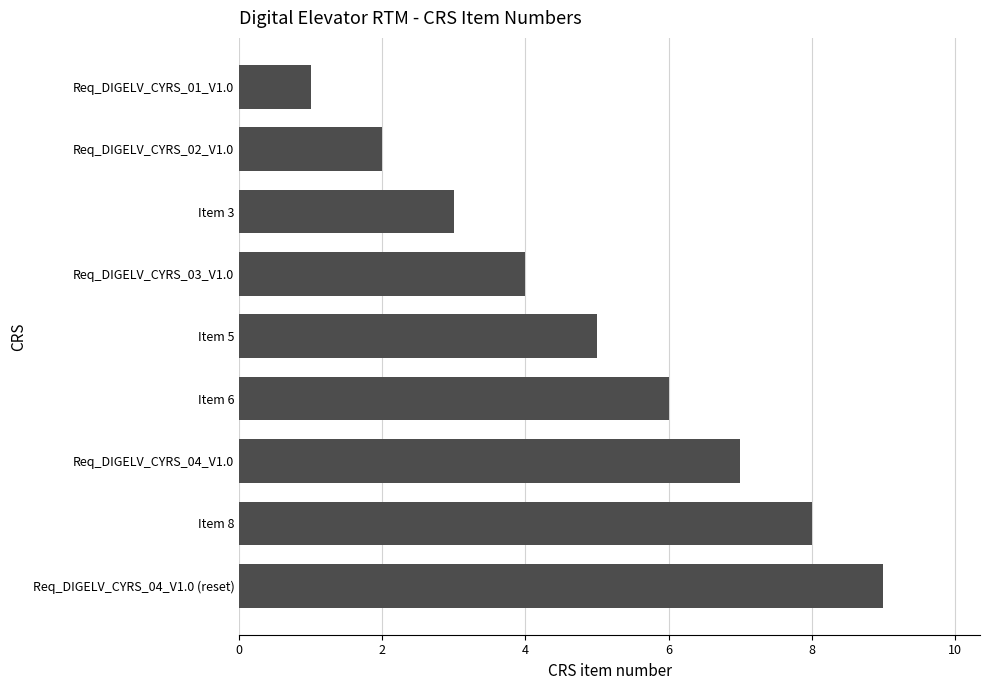

What is the change in value from Req_DIGELV_CYRS_02_V1.0 to Req_DIGELV_CYRS_04_V1.0?

+5